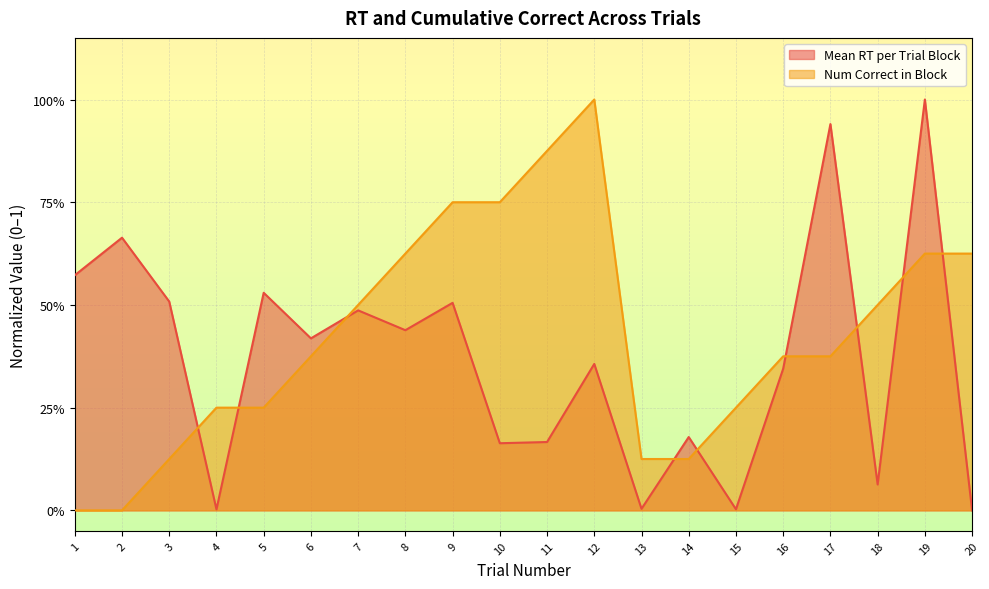

List the series in order of their overall mean, lowest first.

Mean RT per Trial Block, Num Correct in Block